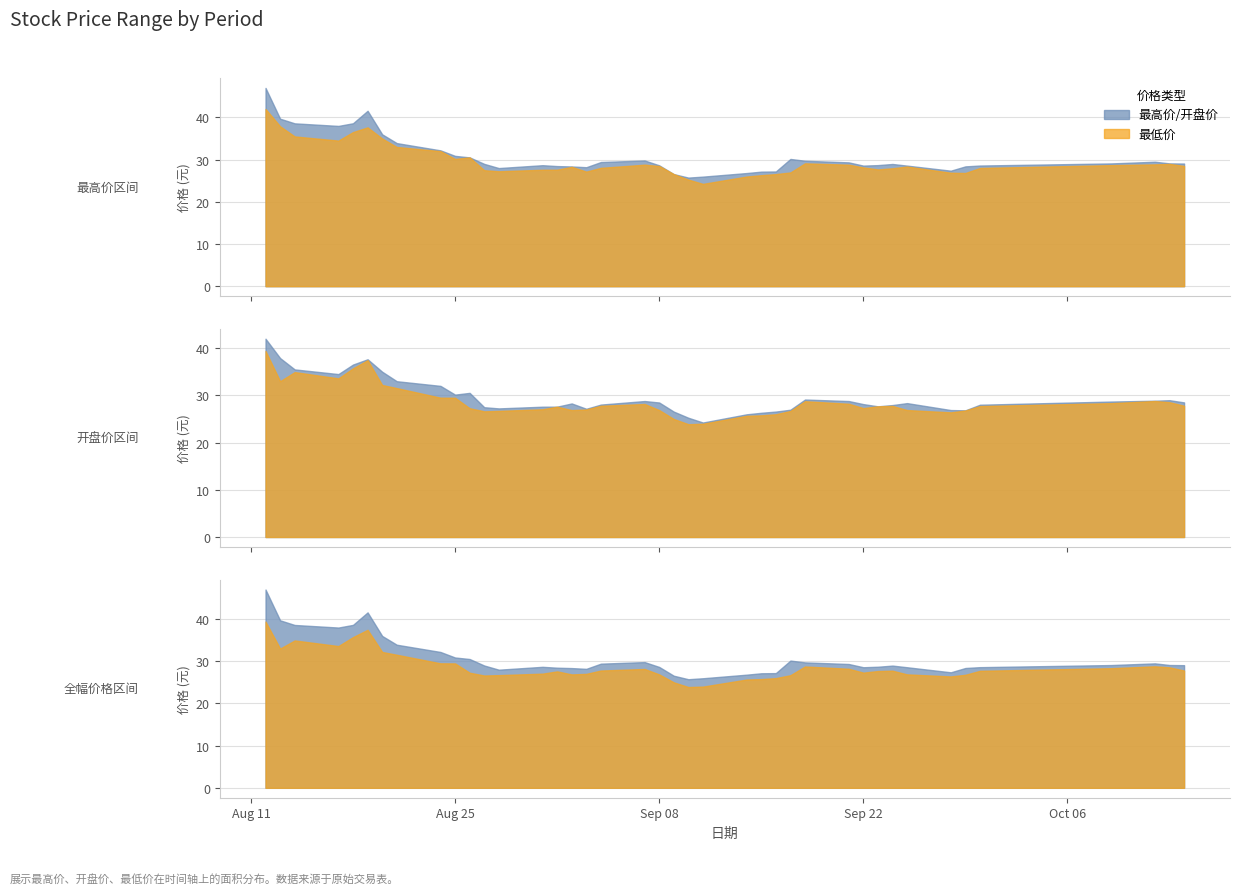

True or false: 开盘 and 最高 cross at least once.

False